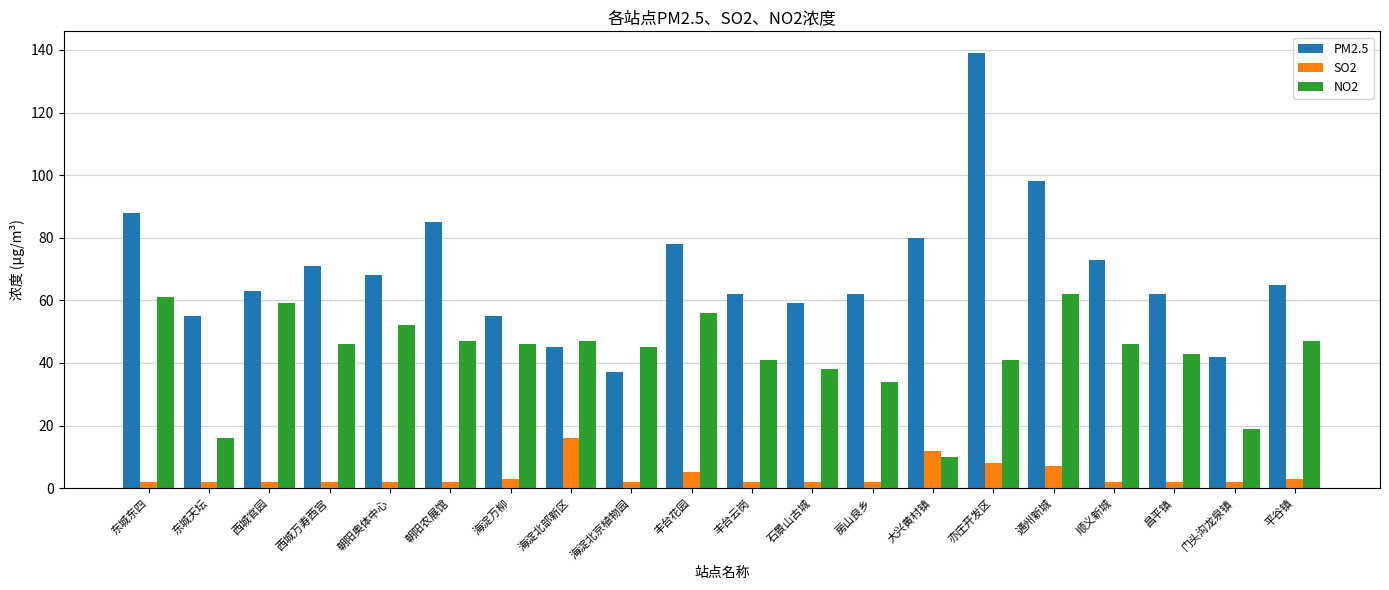

Is the value of SO2 at 石景山古城 greater than the value of NO2 at 丰台花园?

No